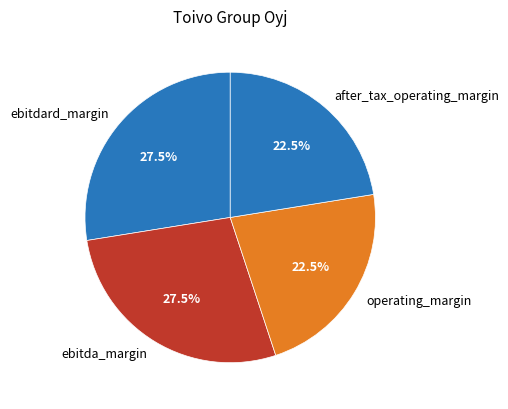

To the nearest percent, what is the combined percentage of ebitda_margin and operating_margin?

50%